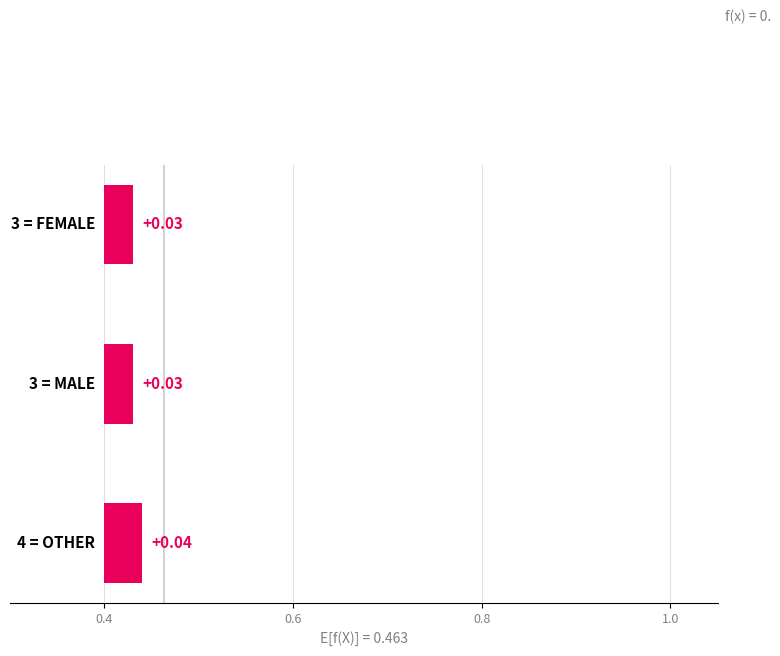

Rank the categories by value from lowest to highest.

MALE, FEMALE, OTHER